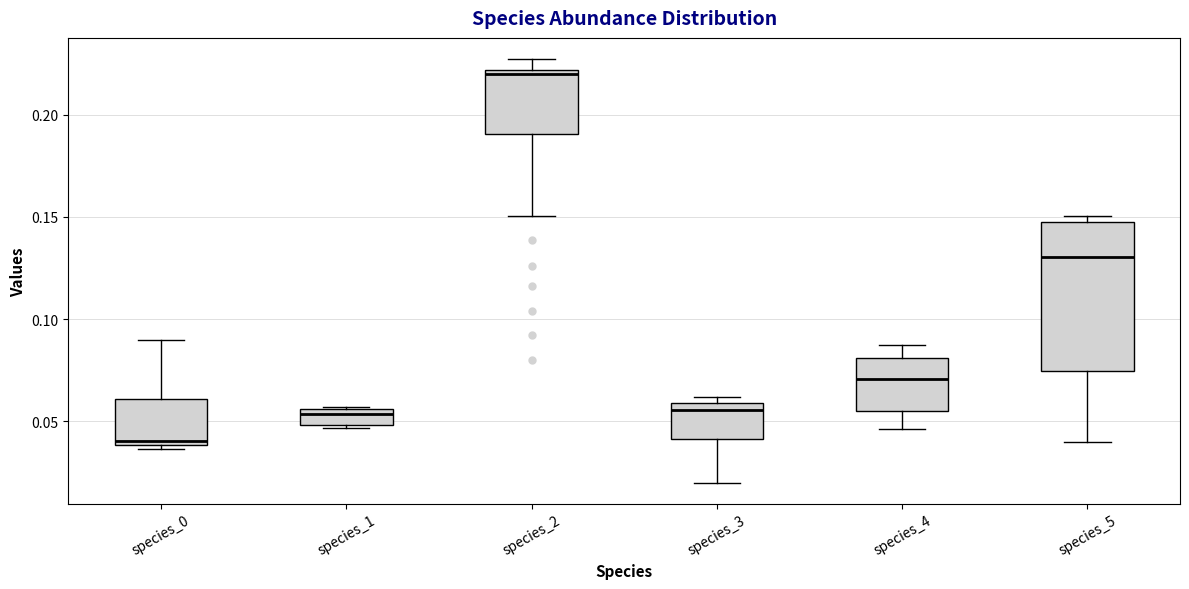

Reading left to right, read every box against the y-axis: the position of its median line, the range the box covers, and the ends of its whiskers. The values are not printed on the chart, so give them approximately, as read against the axis.

species_0: median 0.040 (just above the box's lower edge), box 0.040 to 0.060, whiskers 0.035 to 0.090
species_1: median 0.055 (just below the box's upper edge), box 0.050 to 0.055, whiskers 0.045 to 0.055
species_2: median 0.220 (just below the box's upper edge), box 0.190 to 0.220, whiskers 0.150 to 0.225
species_3: median 0.055, box 0.040 to 0.060, whiskers 0.020 to 0.060 (just above the box's upper edge)
species_4: median 0.070, box 0.055 to 0.080, whiskers 0.045 to 0.085
species_5: median 0.130, box 0.075 to 0.150, whiskers 0.040 to 0.150 (just above the box's upper edge)